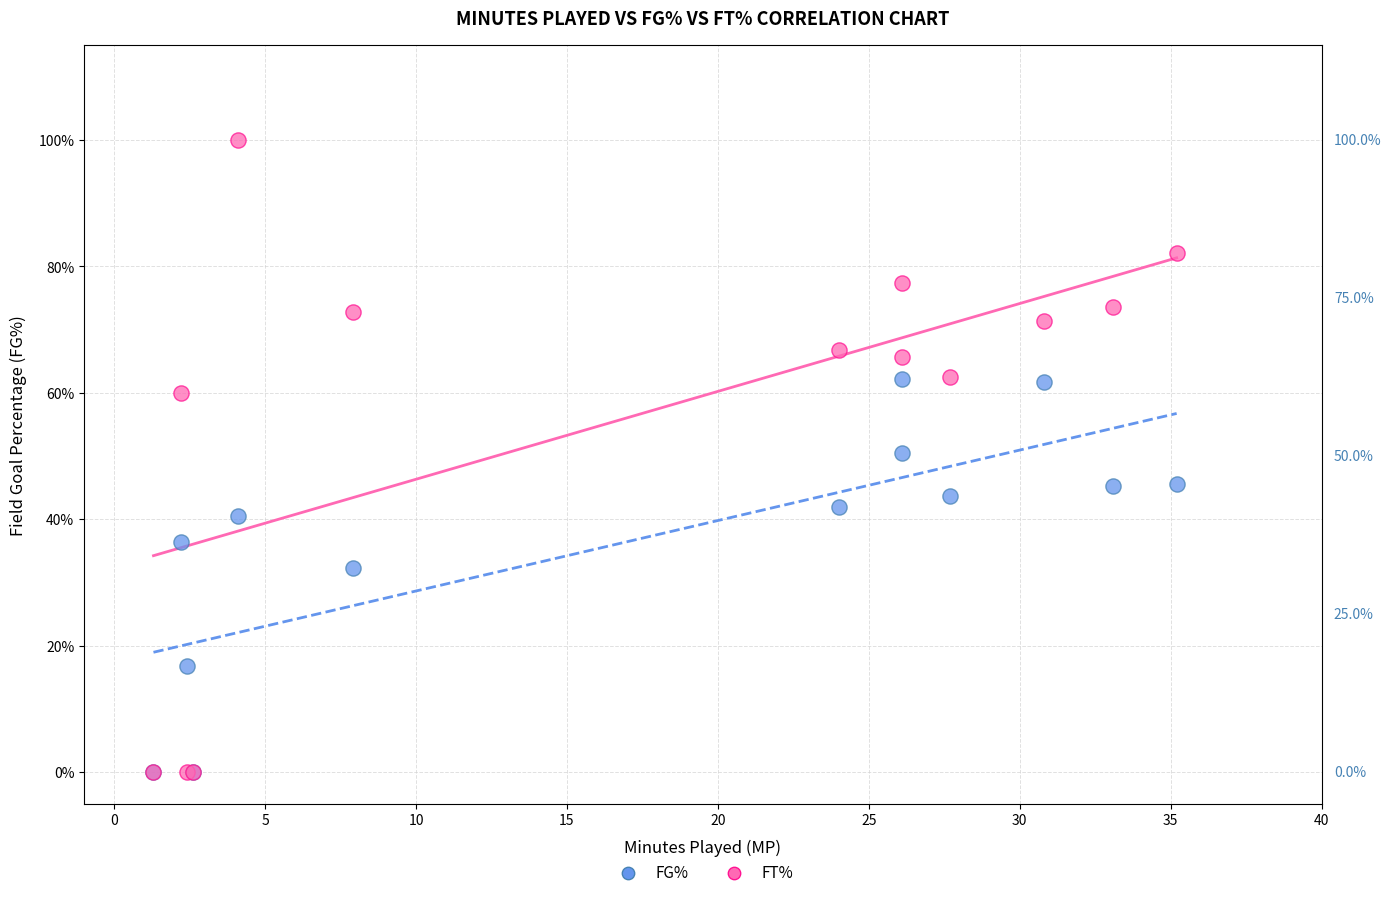

Which series reaches the maximum Y coordinate?

FT%